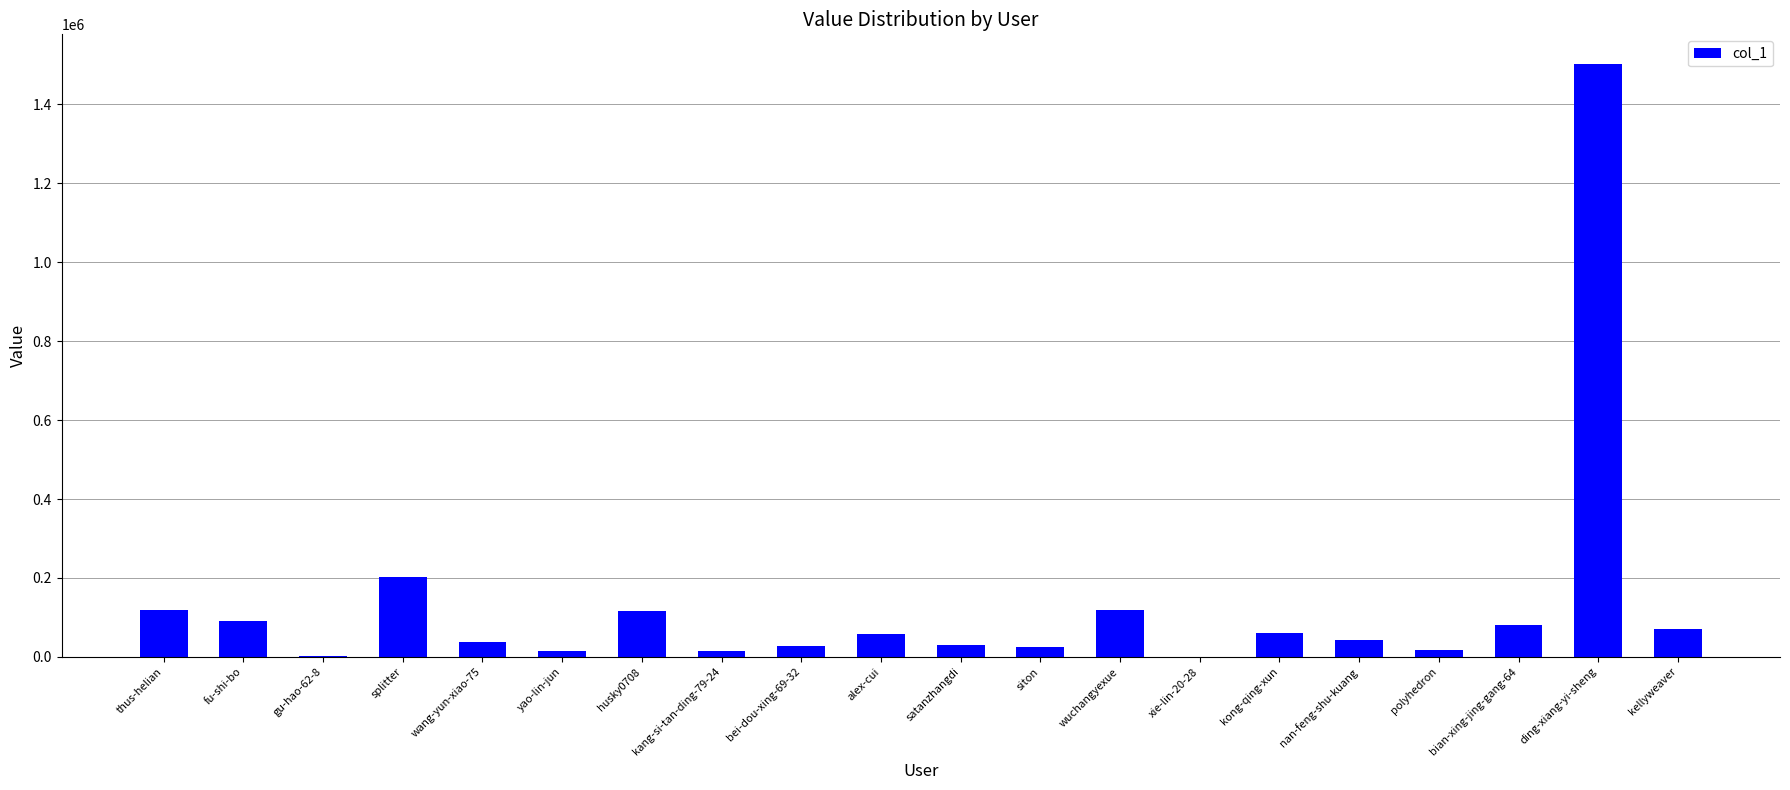

What is the greatest value displayed?

1502358